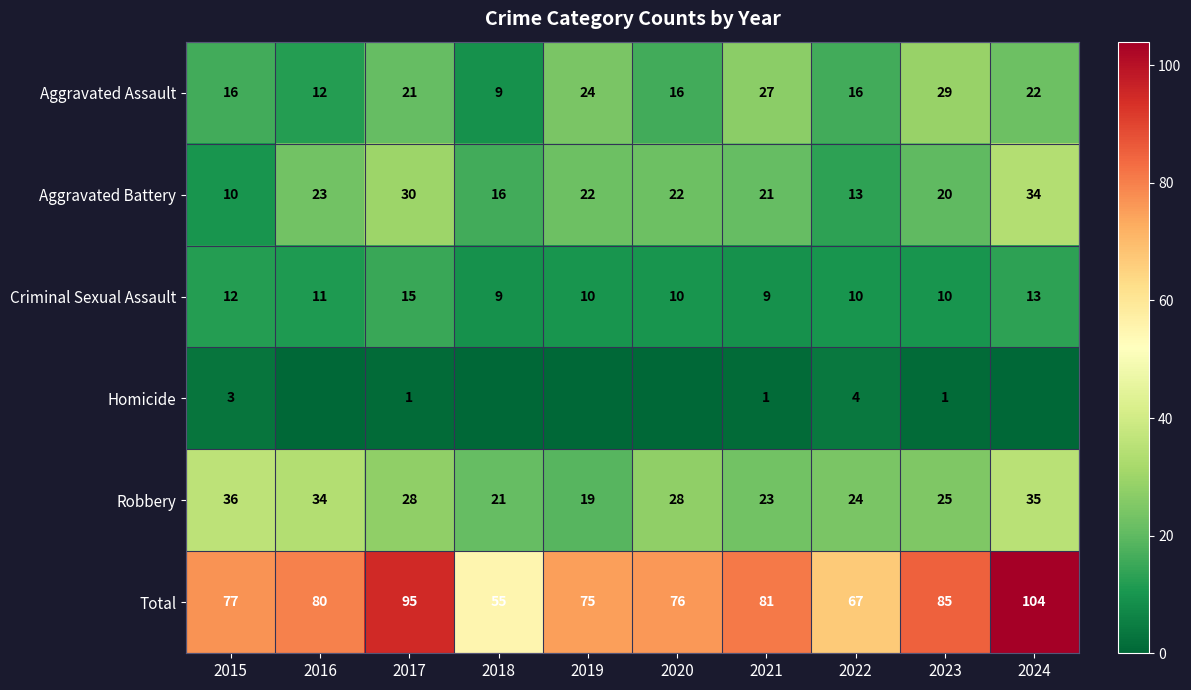

Between 2018 and 2017, which is larger?

2017